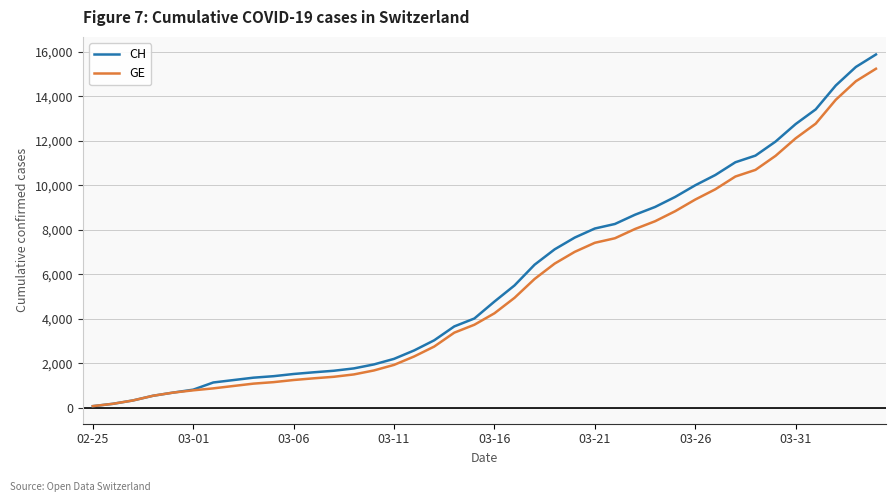

Which series has the widest spread of values?

CH